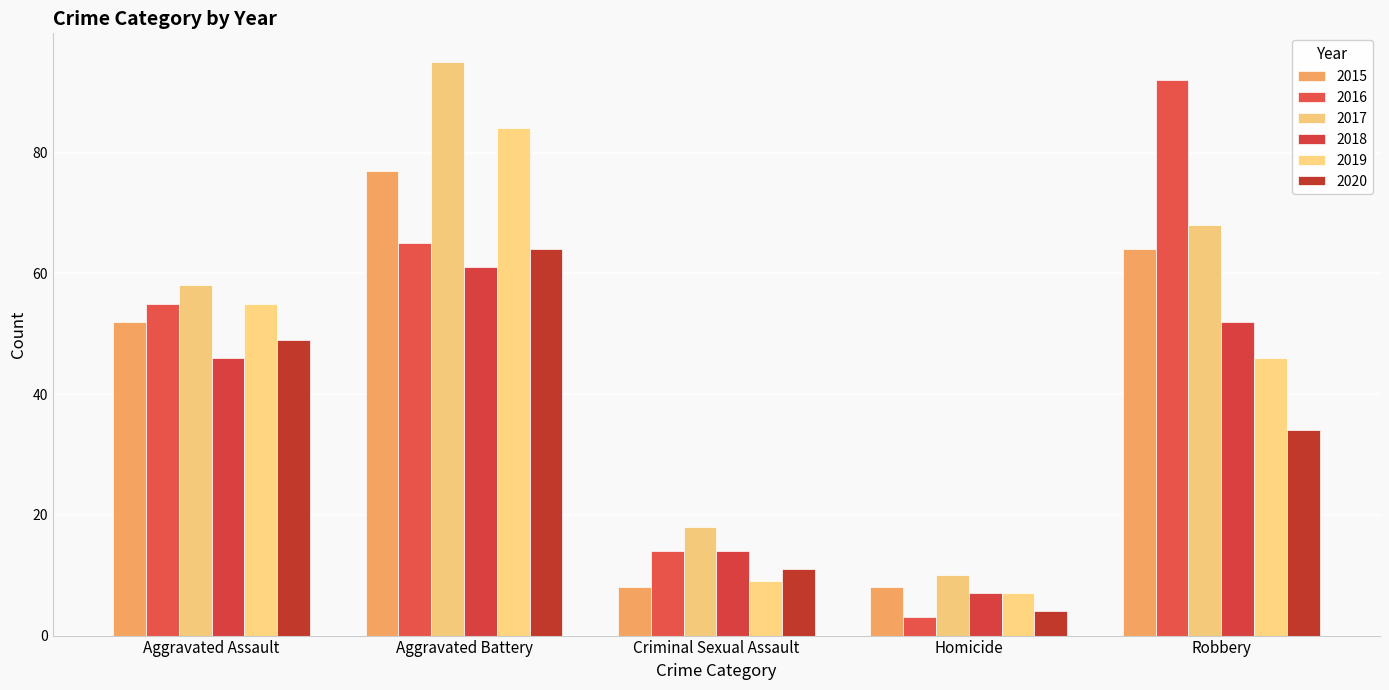

What is the difference between the highest and lowest values at Homicide?

7